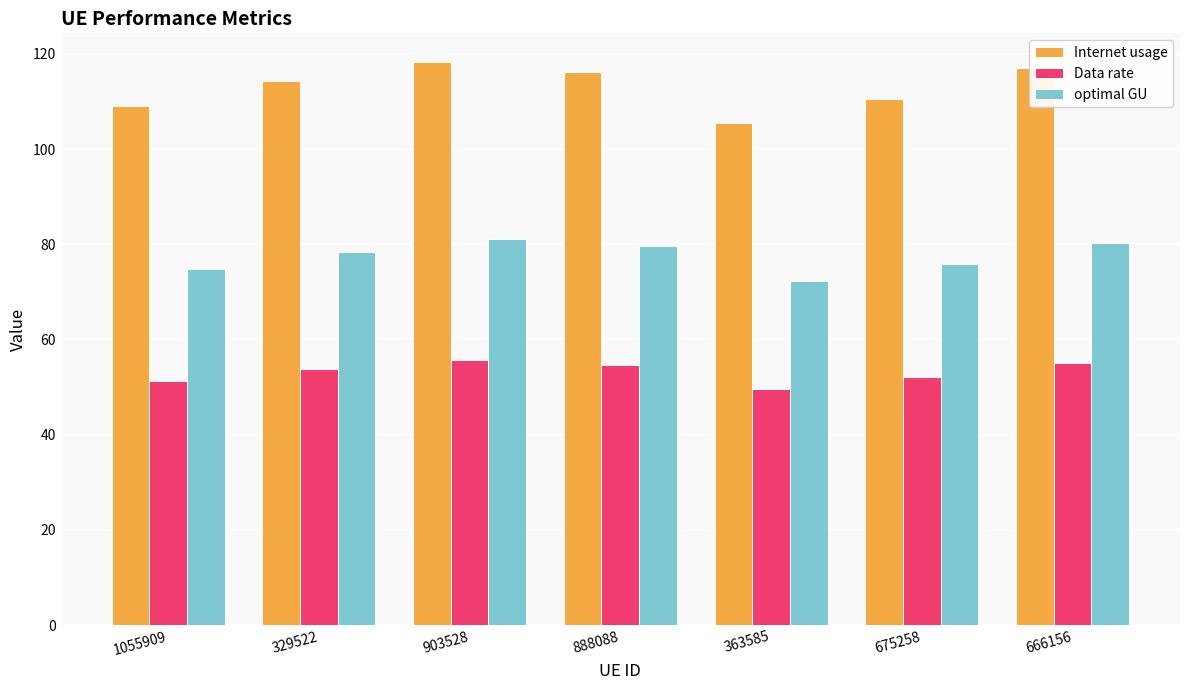

What position from the left is 329522?

2